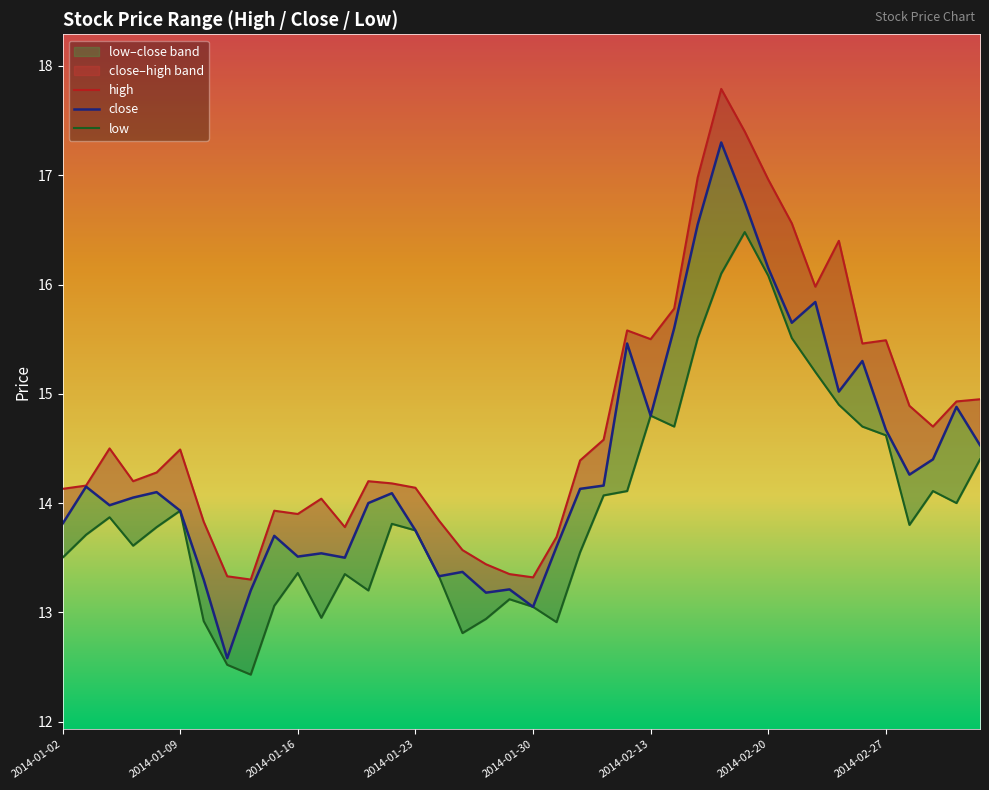

What is the sum of all close values?

574.4